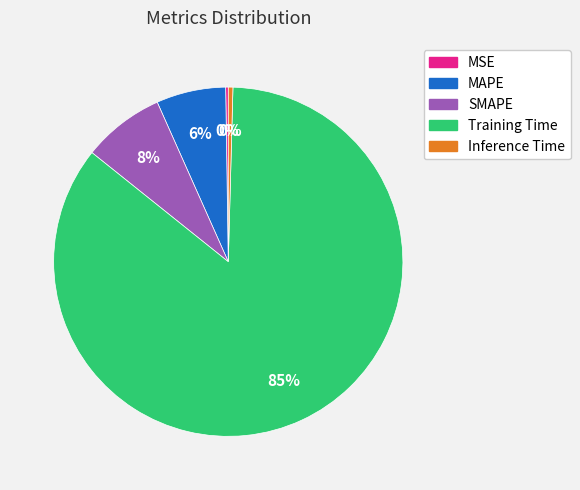

Is it true that MAPE is 6% of the pie?

True